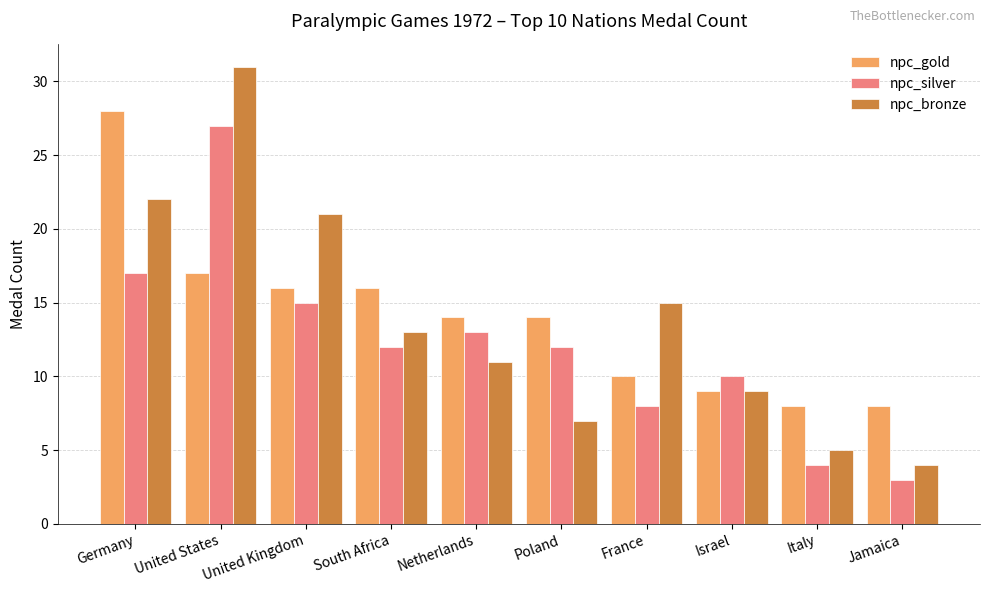

What is the sum of the npc_bronze values at Jamaica and Poland?

11